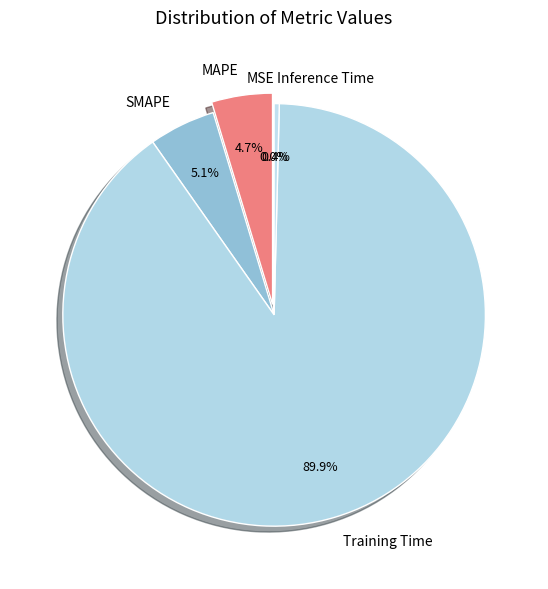

To the nearest percent, what is the difference between the largest and smallest slice percentages?

90%